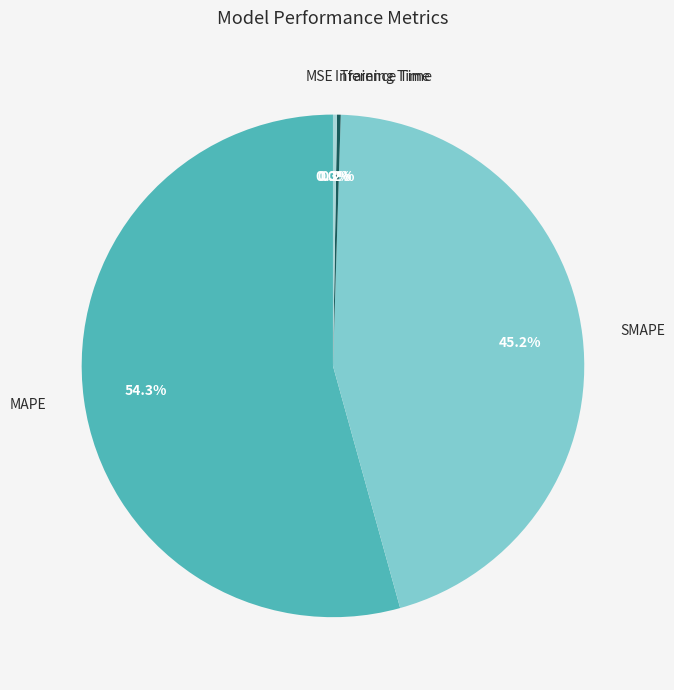

To the nearest percent, what is the difference between the largest and smallest slice percentages?

54%